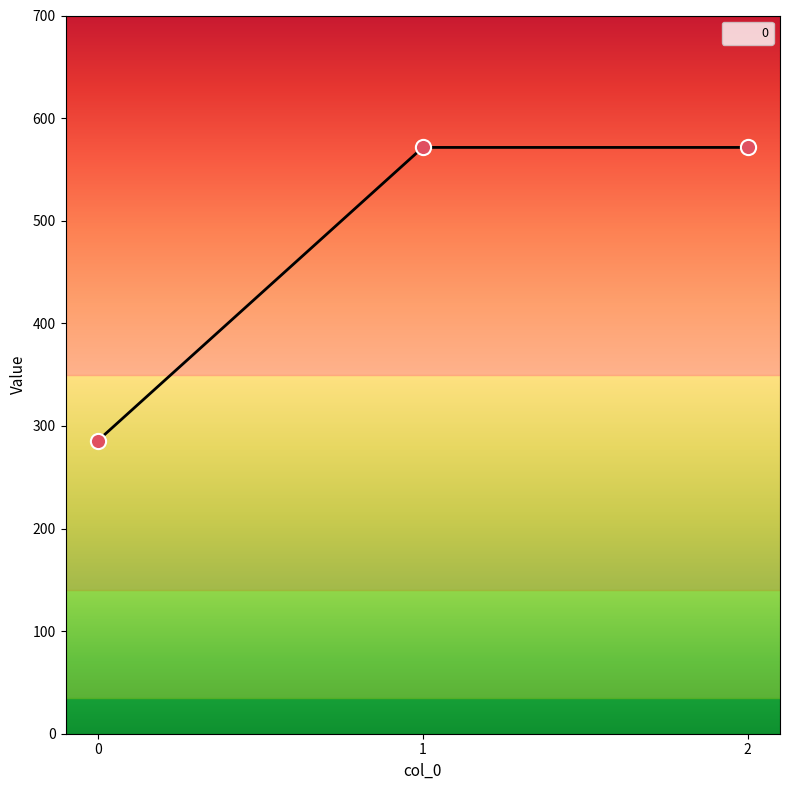

Approximately how many times larger is the value at 0 compared to 2?

0.5